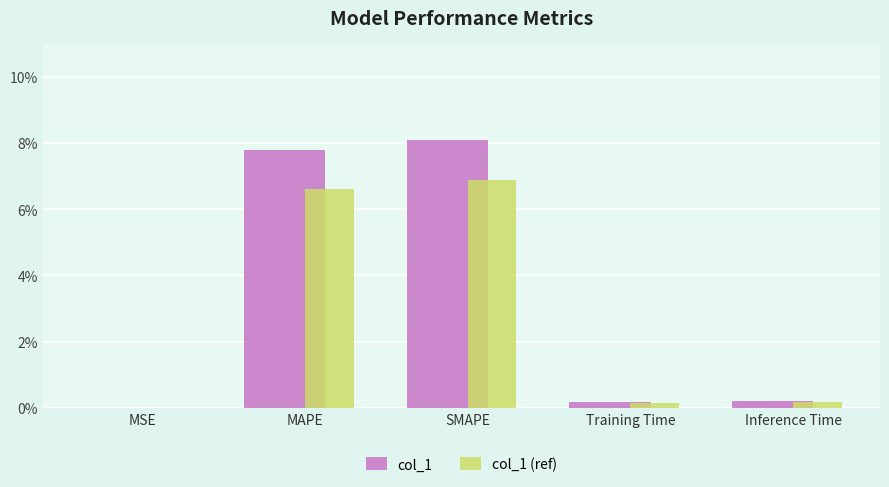

What is the sum of the col_1 values at MAPE and SMAPE?

15.9